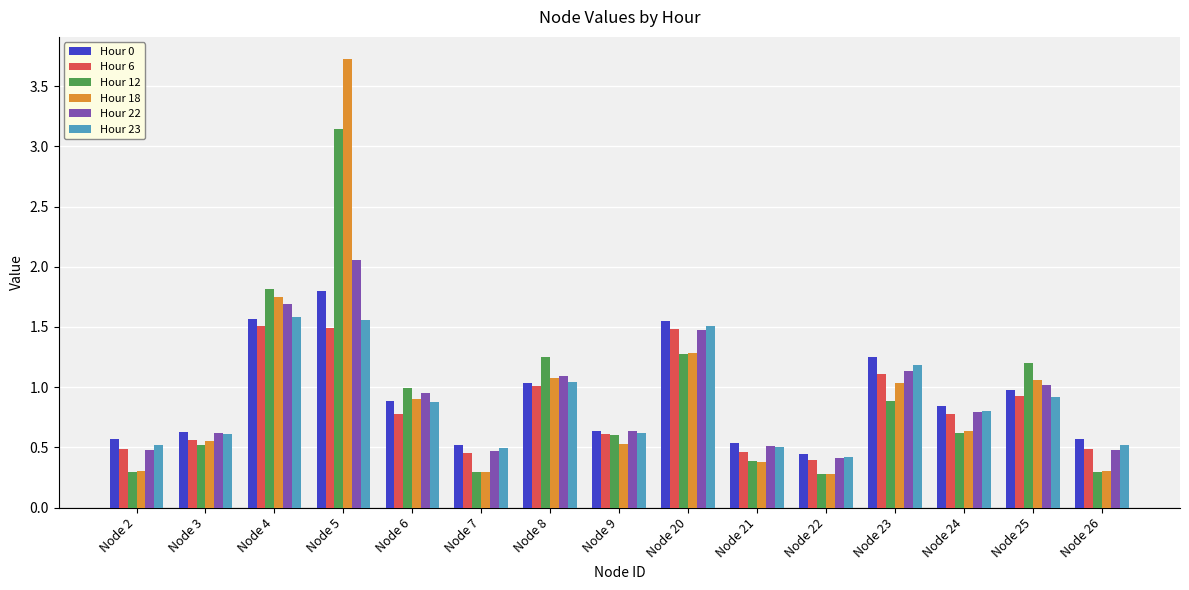

What is the smallest value displayed?

0.3